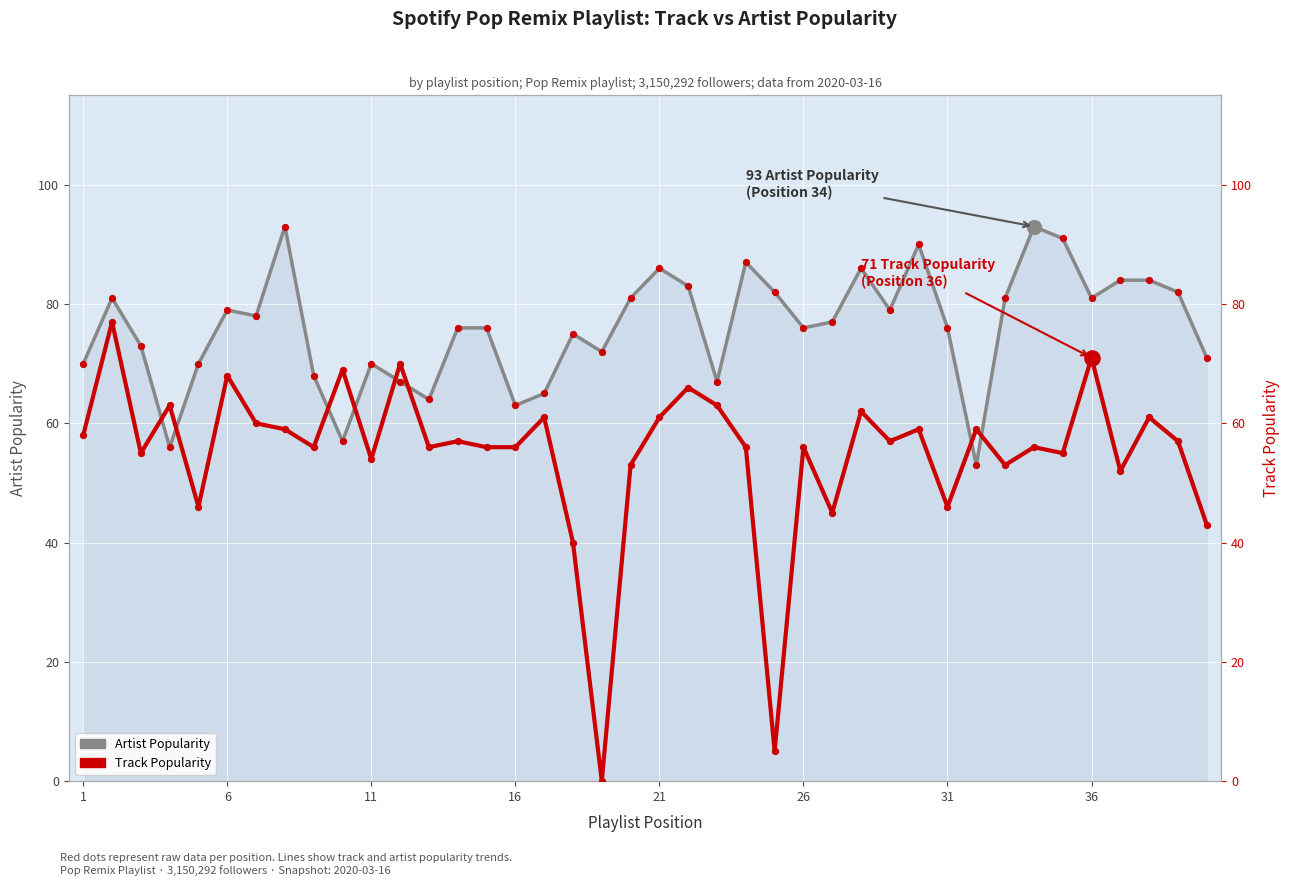

Which series reaches the maximum Y coordinate?

Artist Popularity